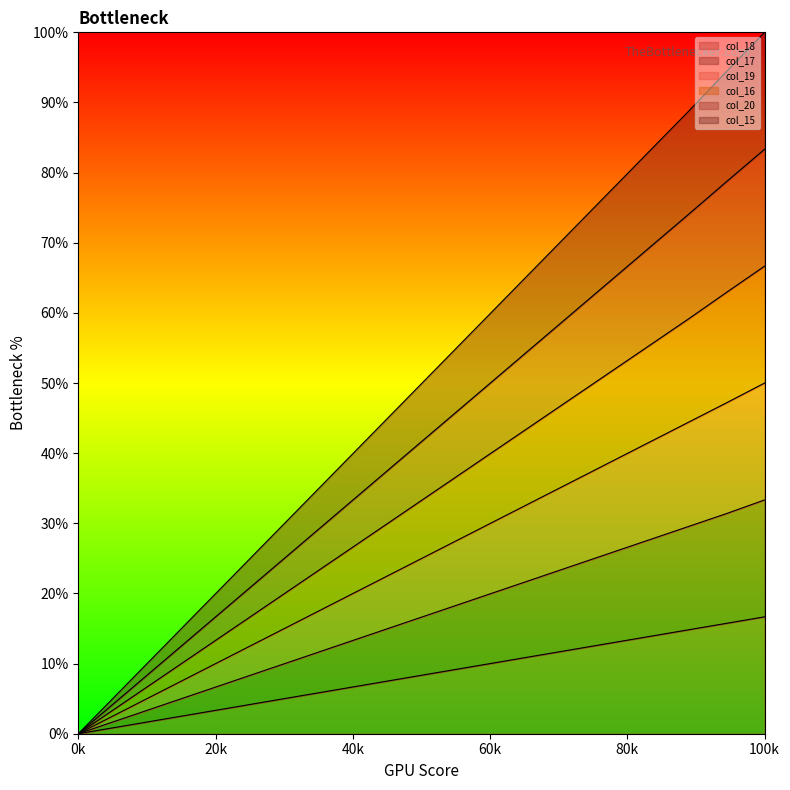

True or false: col_19 has more than 2 interior local peaks.

False